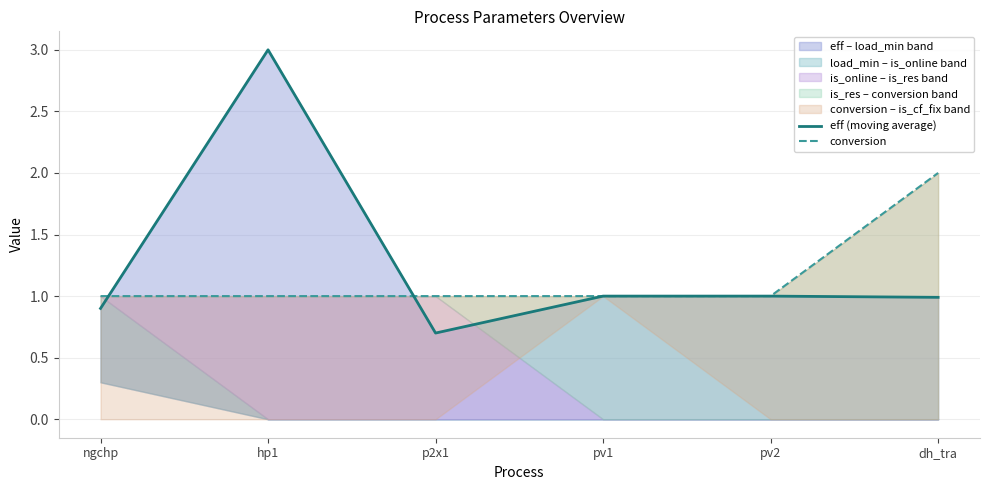

What is the label of the 6th point from the left?

dh_tra